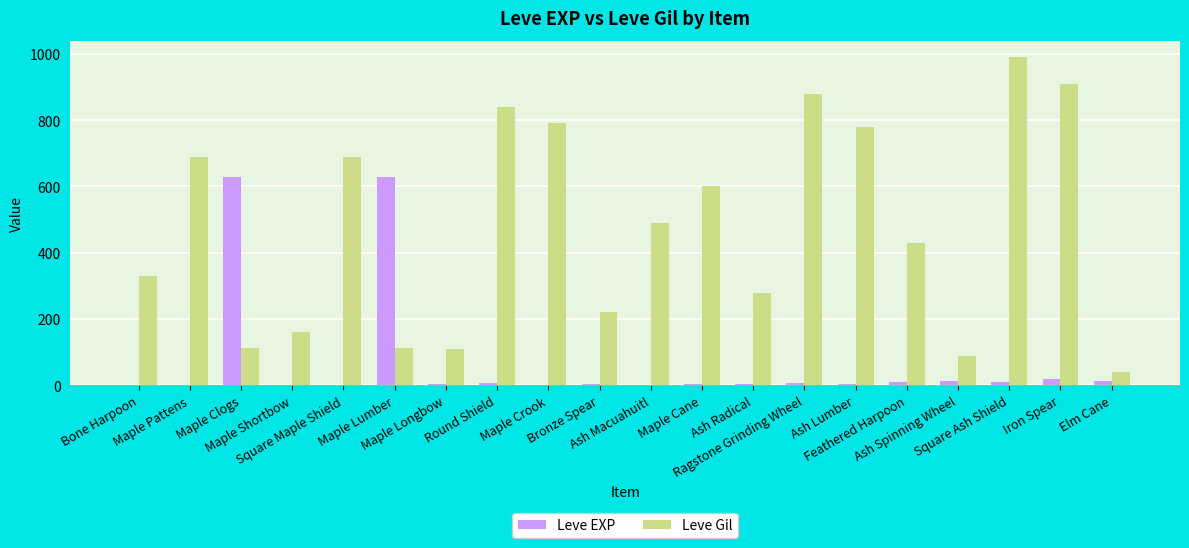

What is the sum of all Leve Gil values?

9545